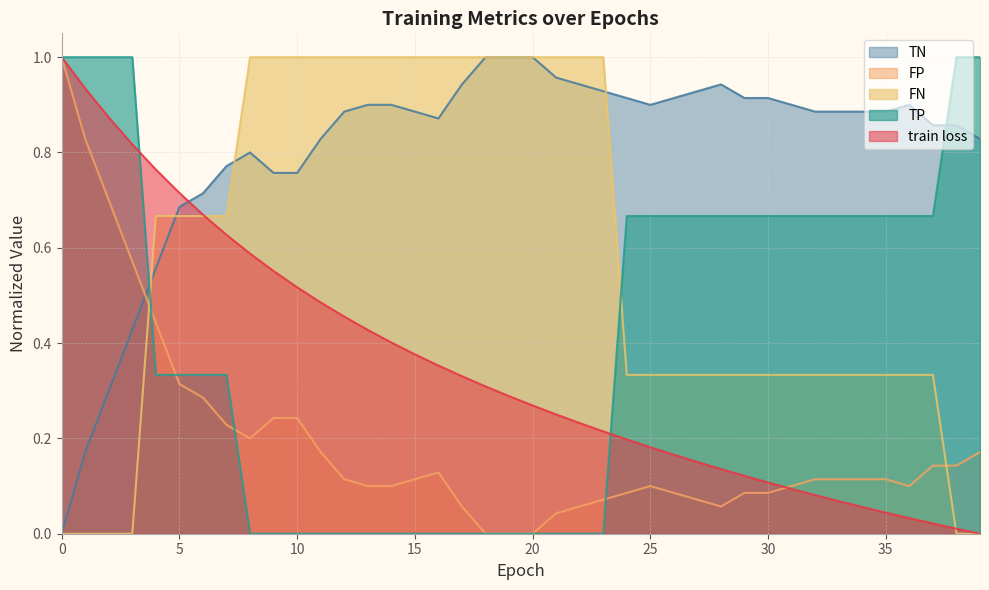

True or false: TP and FN cross at least once.

True